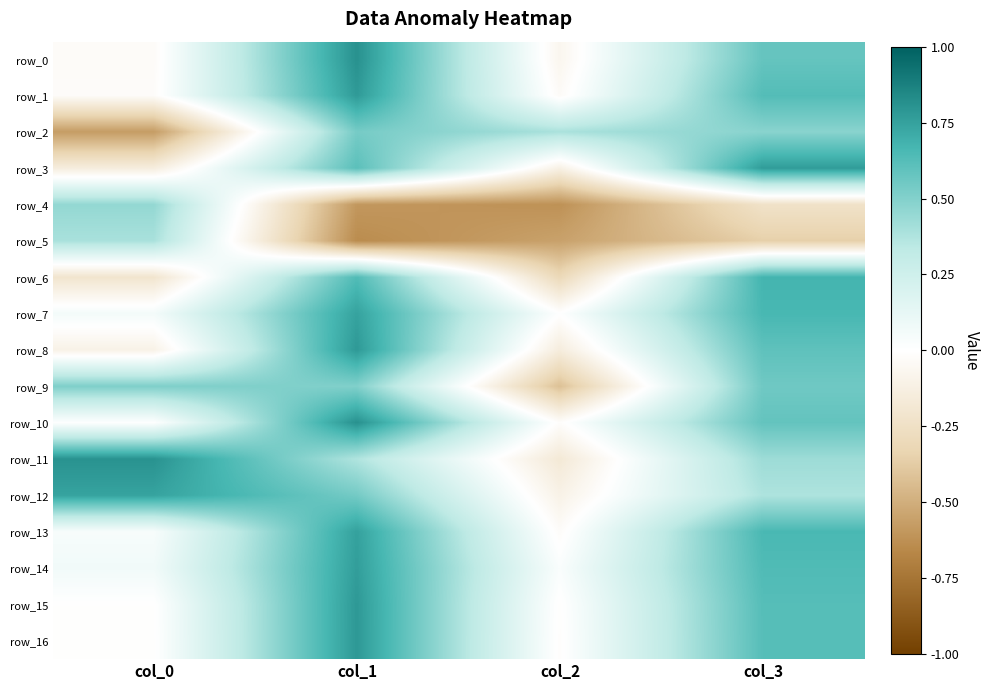

Which series has the widest spread of values?

row_2